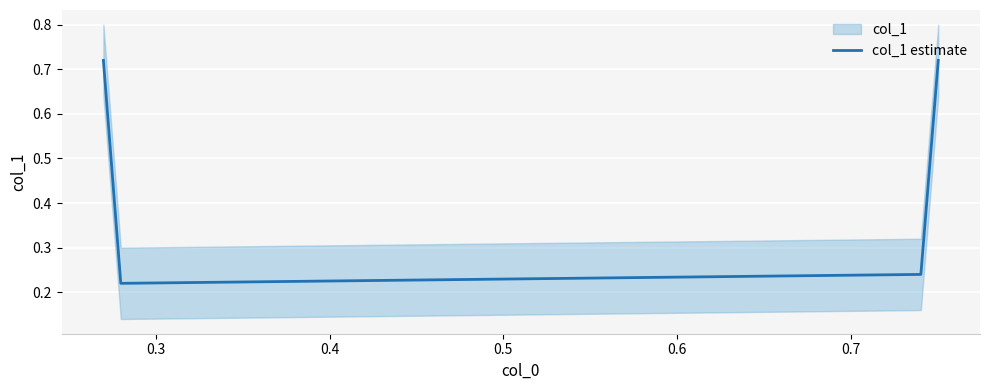

Count the col_1 estimate values in the range 0 to 1.

4